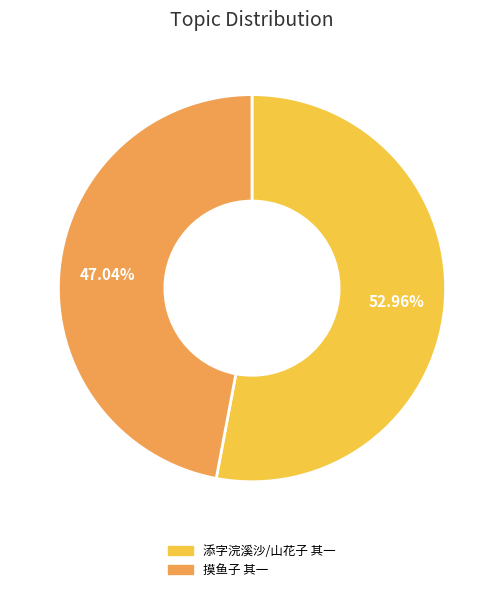

Which category accounts for the majority?

添字浣溪沙/山花子 其一